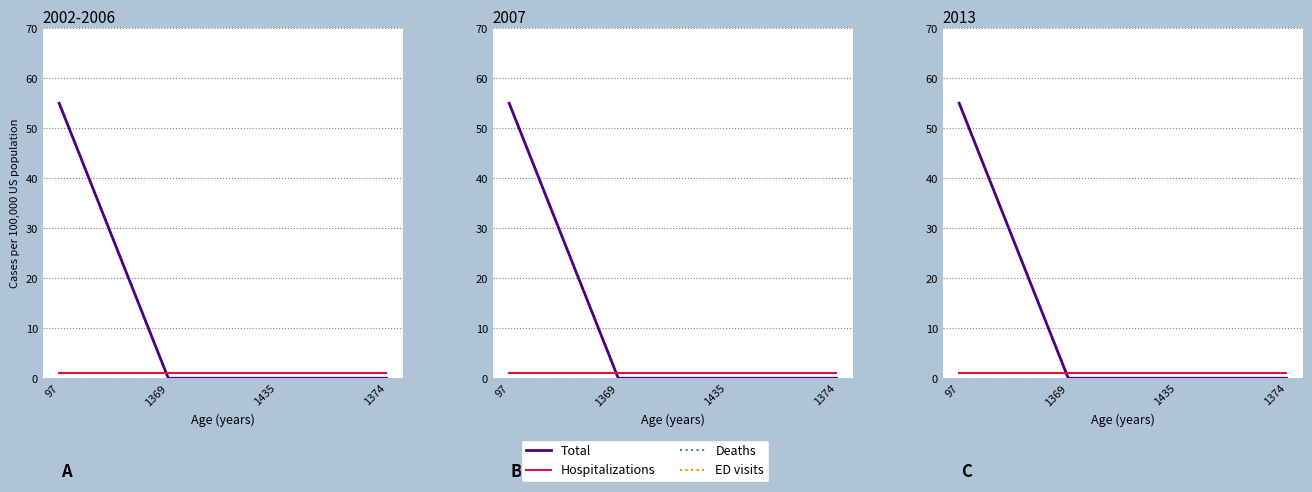

Which series ends up on top after the final intersection of Hospitalizations and Total?

Hospitalizations